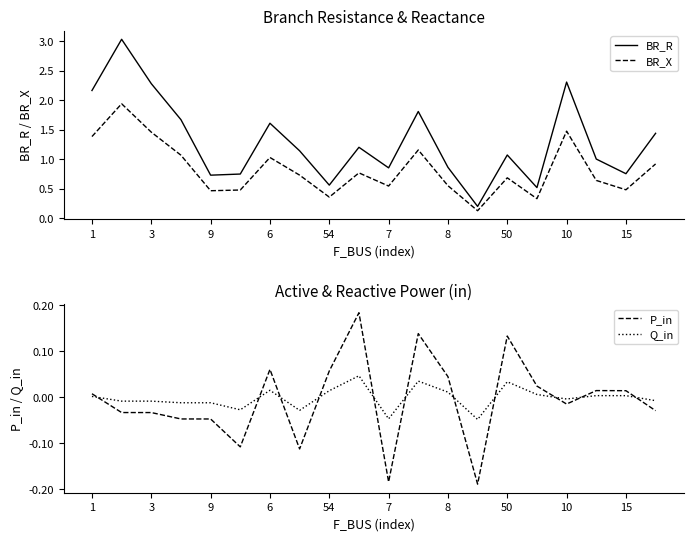

Reading right to left, what are all the values shown in this chart?

BR_R: 1.4	0.8	1.0	2.3	0.5	1.1	0.2	0.9	1.8	0.9	1.2	0.6	1.1	1.6	0.8	0.7	1.7	2.3	3.0	2.2
BR_X: 0.9	0.5	0.6	1.5	0.3	0.7	0.1	0.6	1.2	0.5	0.8	0.4	0.7	1.0	0.5	0.5	1.1	1.5	1.9	1.4
P_in: -0.0	0.0	0.0	-0.0	0.0	0.1	-0.2	0.0	0.1	-0.2	0.2	0.1	-0.1	0.1	-0.1	-0.0	-0.0	-0.0	-0.0	0.0
Q_in: -0.0	0.0	0.0	-0.0	0.0	0.0	-0.0	0.0	0.0	-0.0	0.0	0.0	-0.0	0.0	-0.0	-0.0	-0.0	-0.0	-0.0	0.0